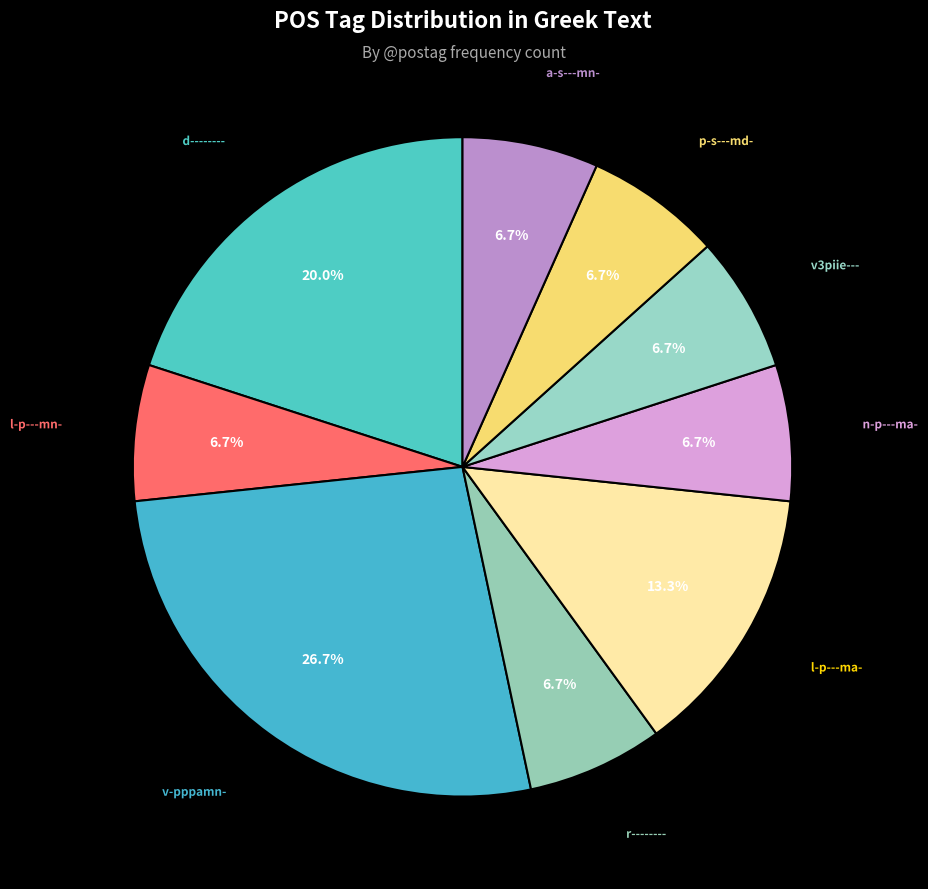

Which category has the biggest portion of the pie?

v-pppamn-